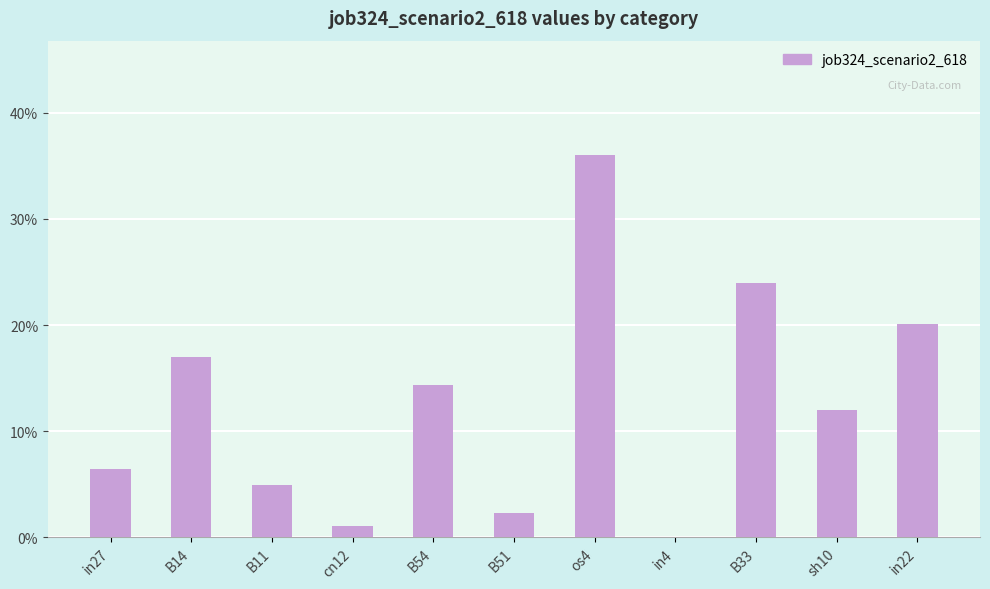

Does the chart contain stacked bars?

No